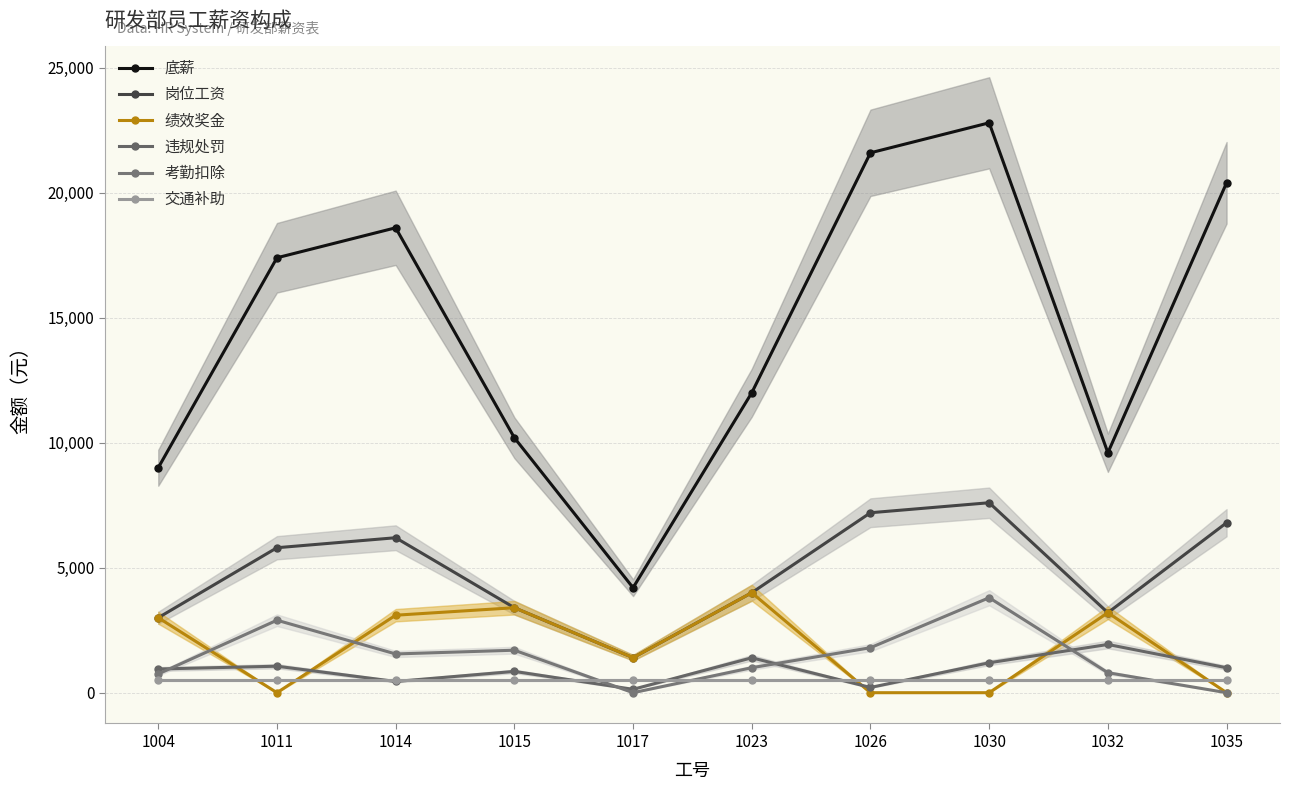

At which category does the chart reach its peak across all series?

1030